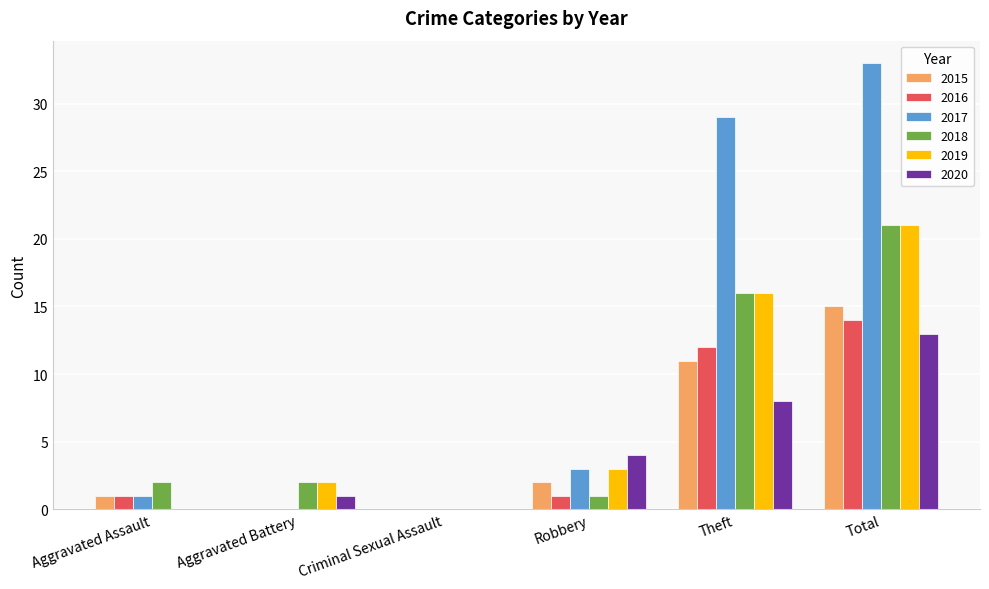

What is the total value across all series at Aggravated Battery?

5